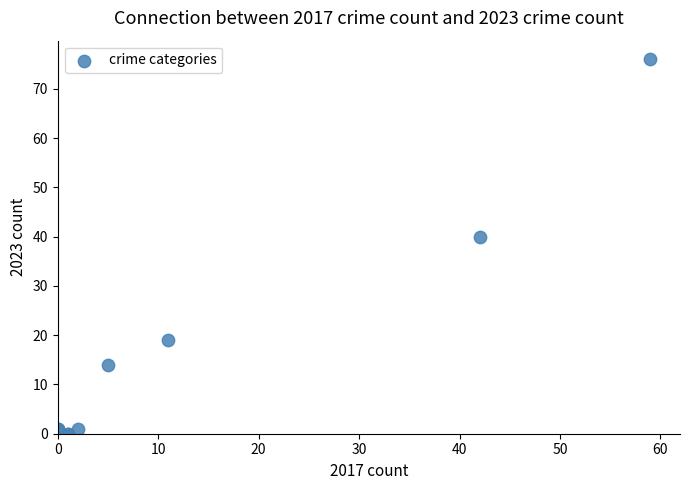

What Y value in the scatter plot is closest to 38?

40